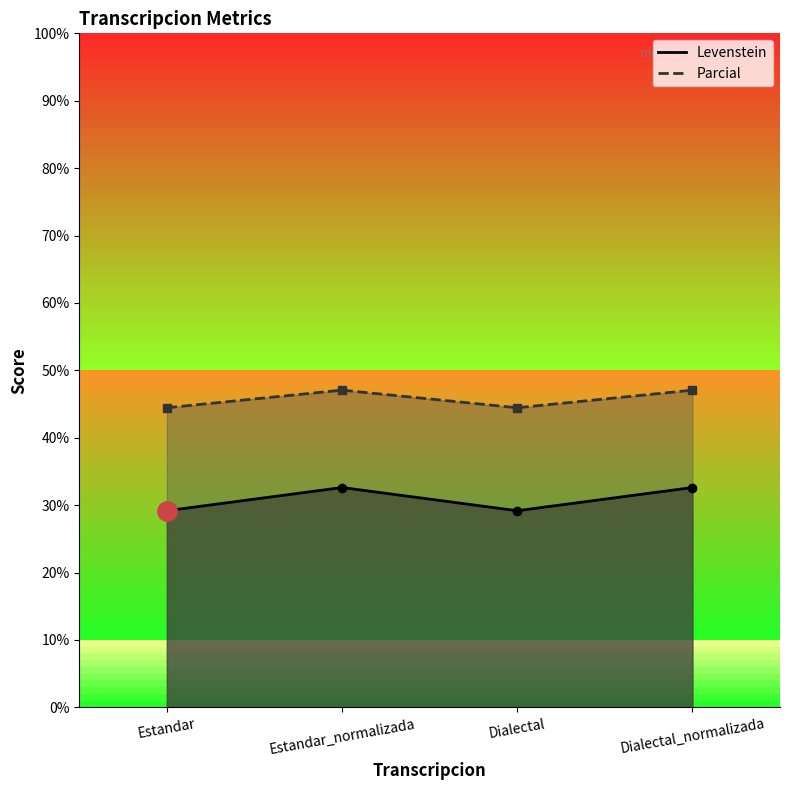

Does the chart display data point markers on the line(s)?

Yes